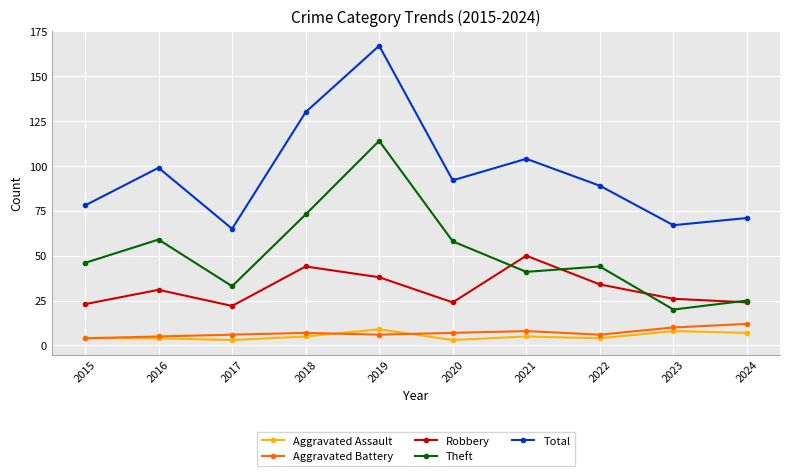

Read the Robbery value at 2018.

44